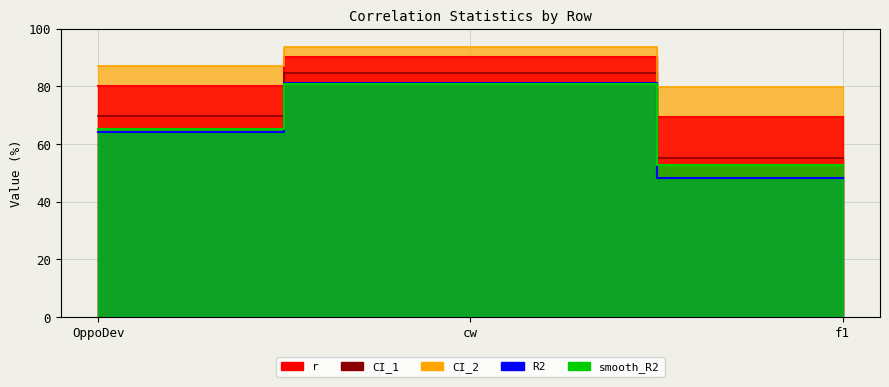

Rank the categories by R2 value from lowest to highest.

f1, OppoDev, cw